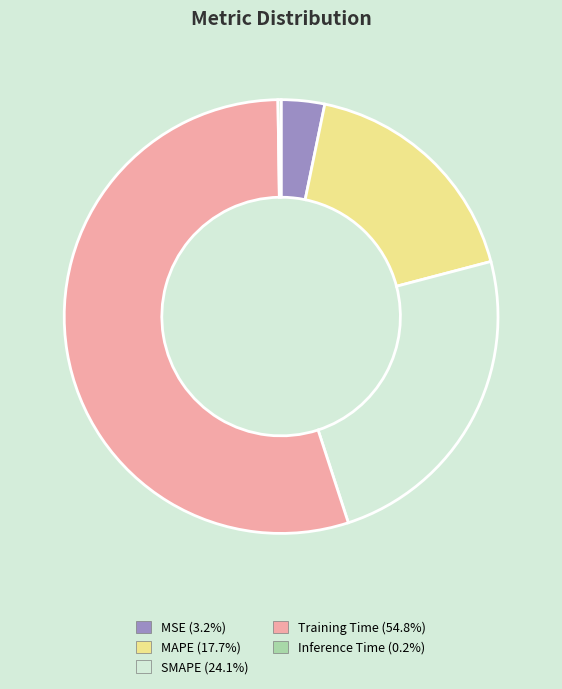

Combined, do MSE and SMAPE account for over 50%?

No